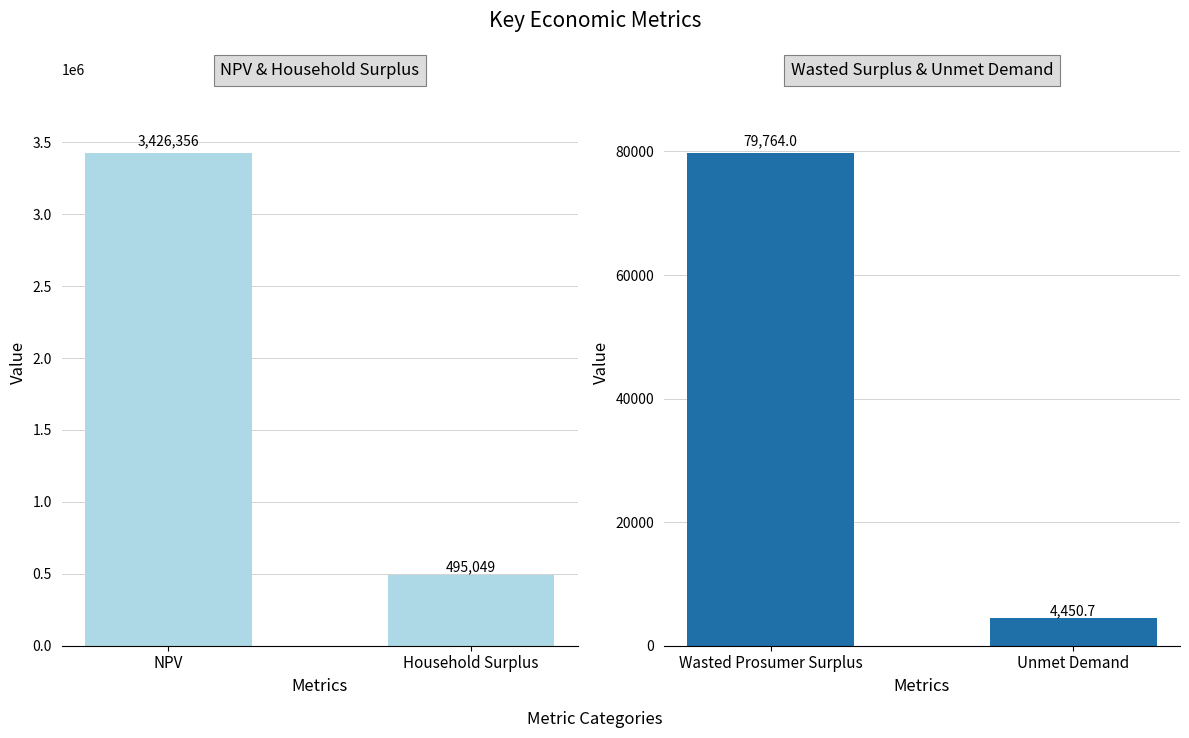

At which label does NPV & Household Surplus reach its peak?

NPV